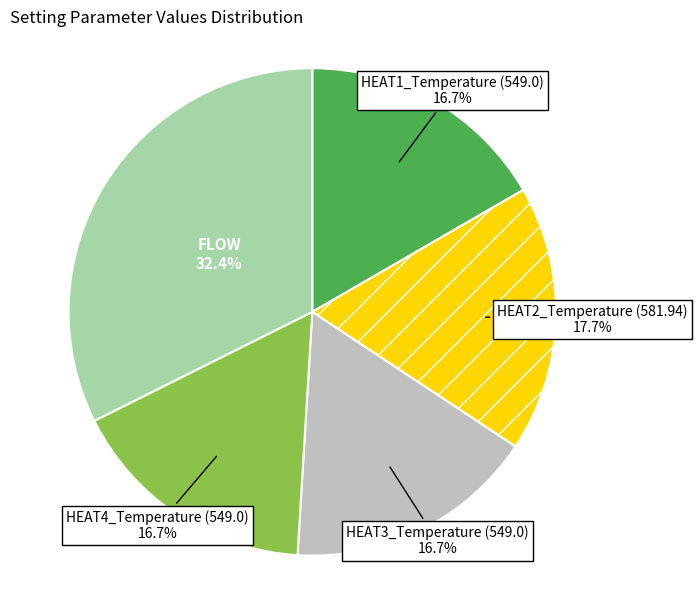

How many slices are in this pie chart?

5